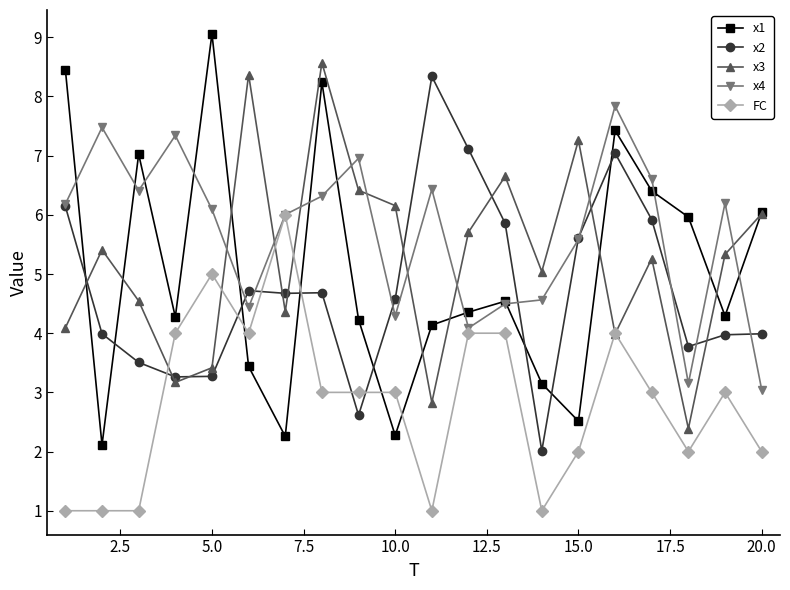

What is the minimum value shown in the chart?

1.0